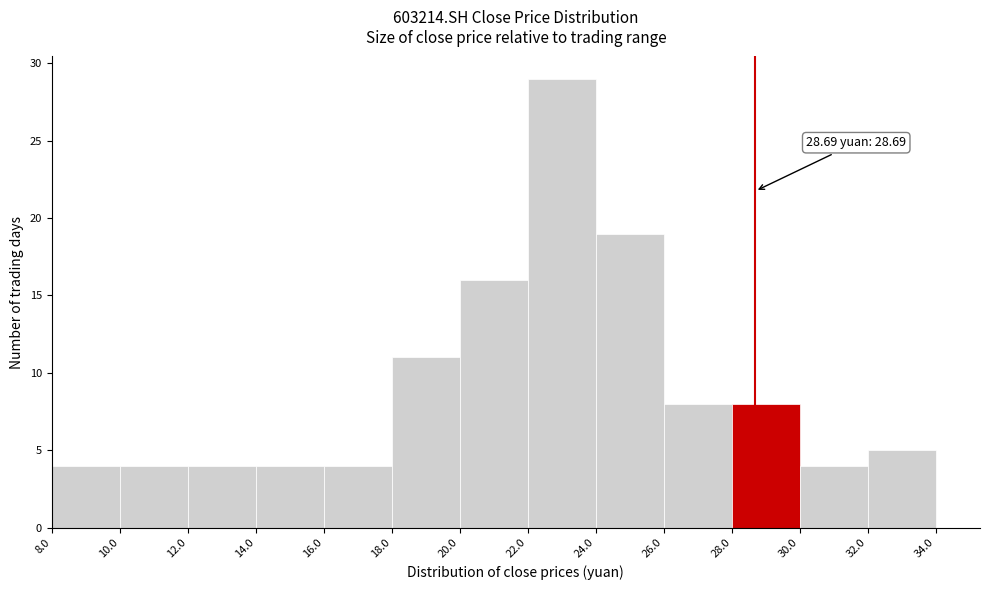

Over which range of the x-axis is the bar tallest?

22.0 to 24.0